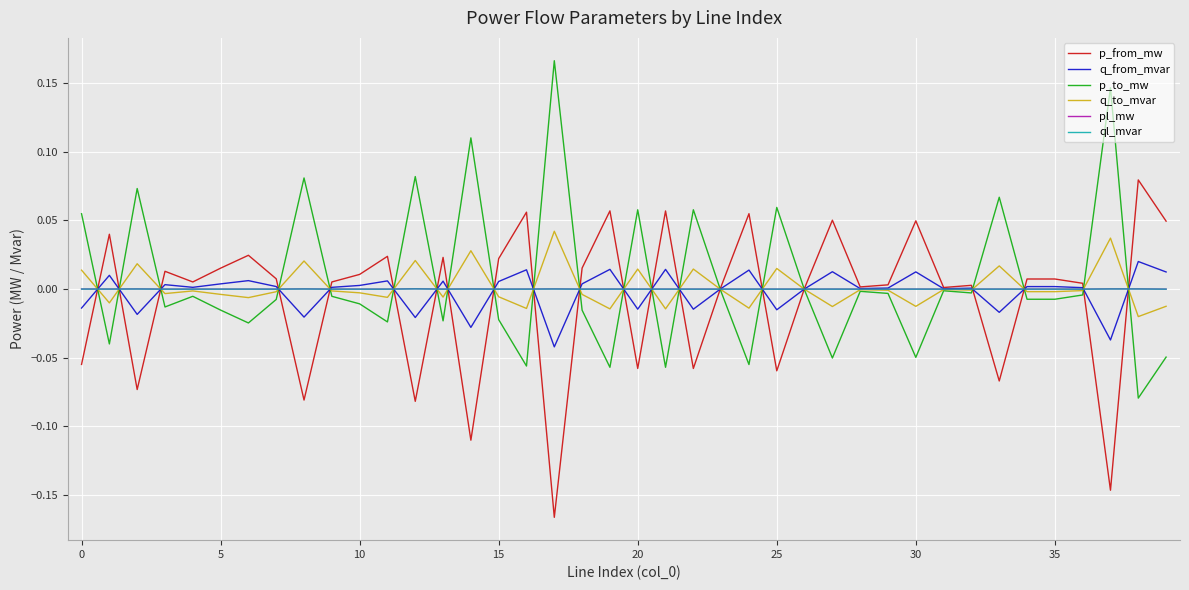

Does the chart have visible grid lines?

Yes